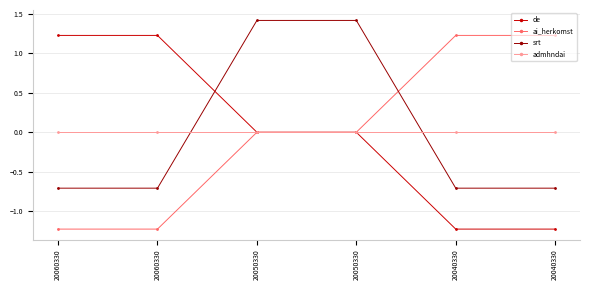

Rank the categories by ai_herkomst value from highest to lowest.

20040330, 20040330, 20050330, 20050330, 20060330, 20060330